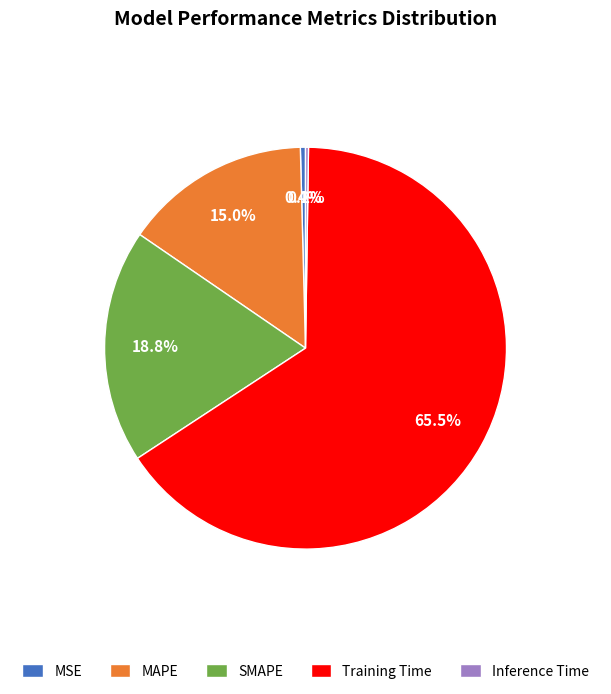

What is the largest slice in the pie chart?

Training Time